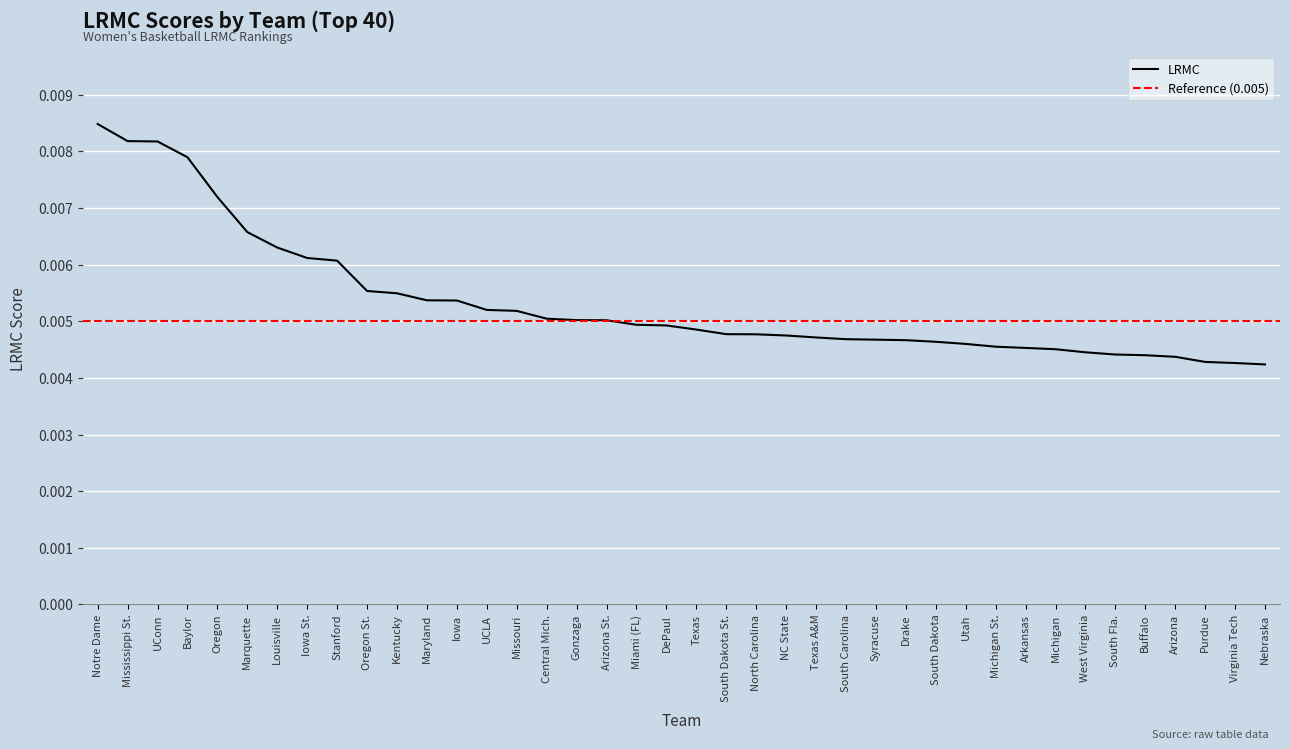

List the labels in order of value, largest first.

Notre Dame, Mississippi St., UConn, Baylor, Oregon, Marquette, Louisville, Iowa St., Stanford, Oregon St., Kentucky, Maryland, Iowa, UCLA, Missouri, Central Mich., Gonzaga, Arizona St., Miami (FL), DePaul, Texas, South Dakota St., North Carolina, NC State, Texas A&M, South Carolina, Syracuse, Drake, South Dakota, Utah, Michigan St., Arkansas, Michigan, West Virginia, South Fla., Buffalo, Arizona, Purdue, Virginia Tech, Nebraska